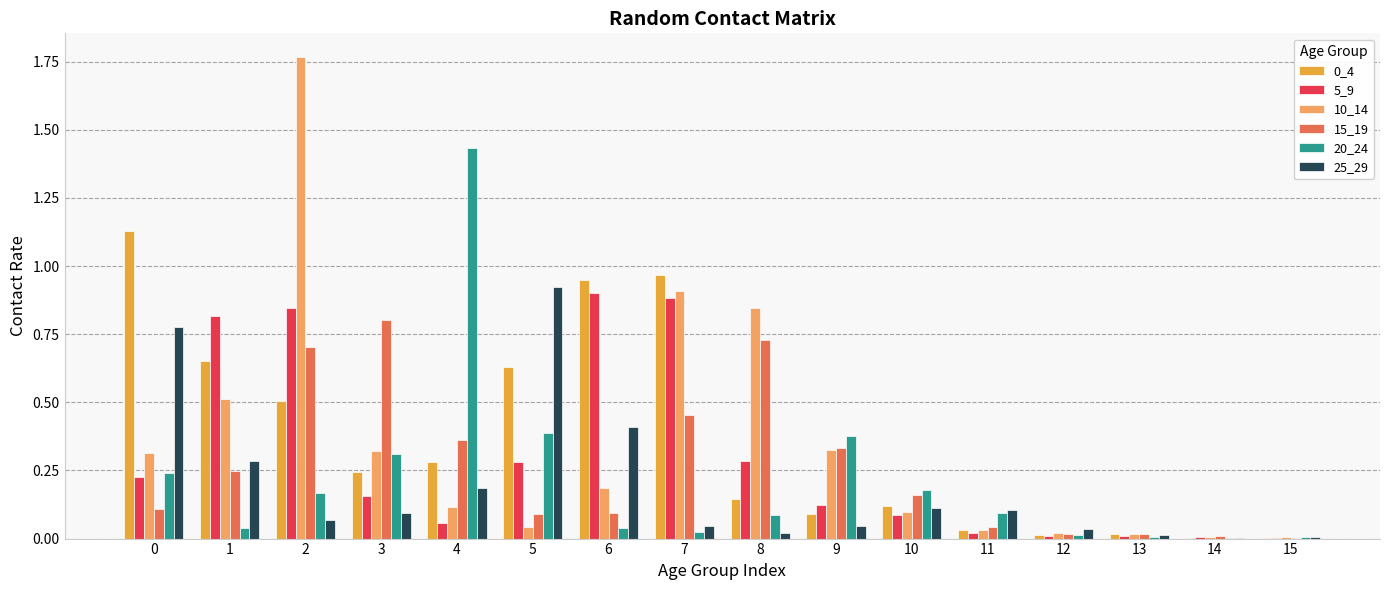

What is the sum of all 5_9 values?

4.7